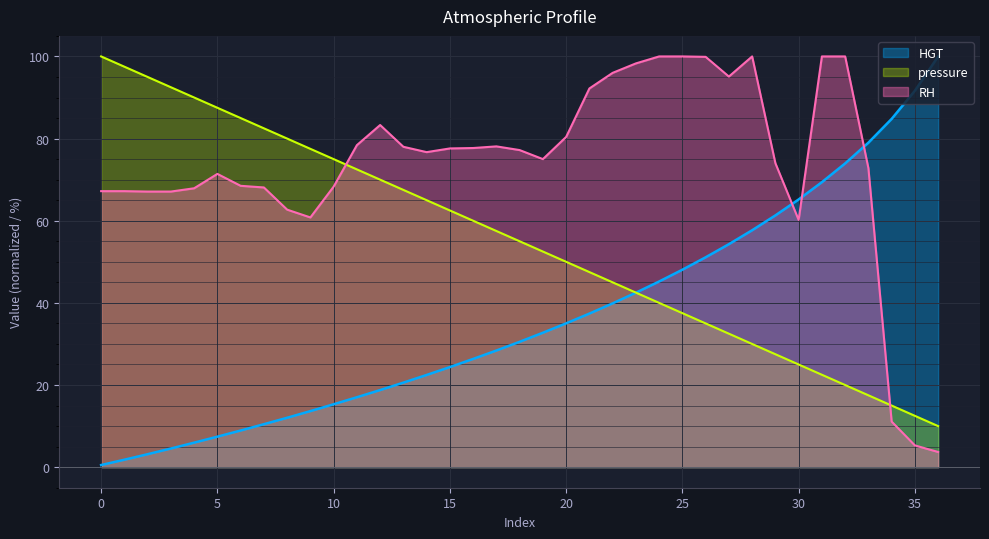

Which series has the widest spread of values?

HGT